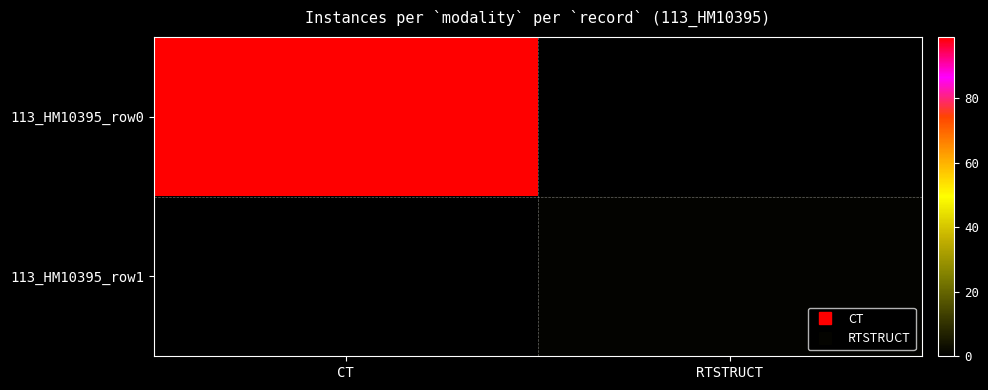

Which series has the widest spread of values?

113_HM10395_row0